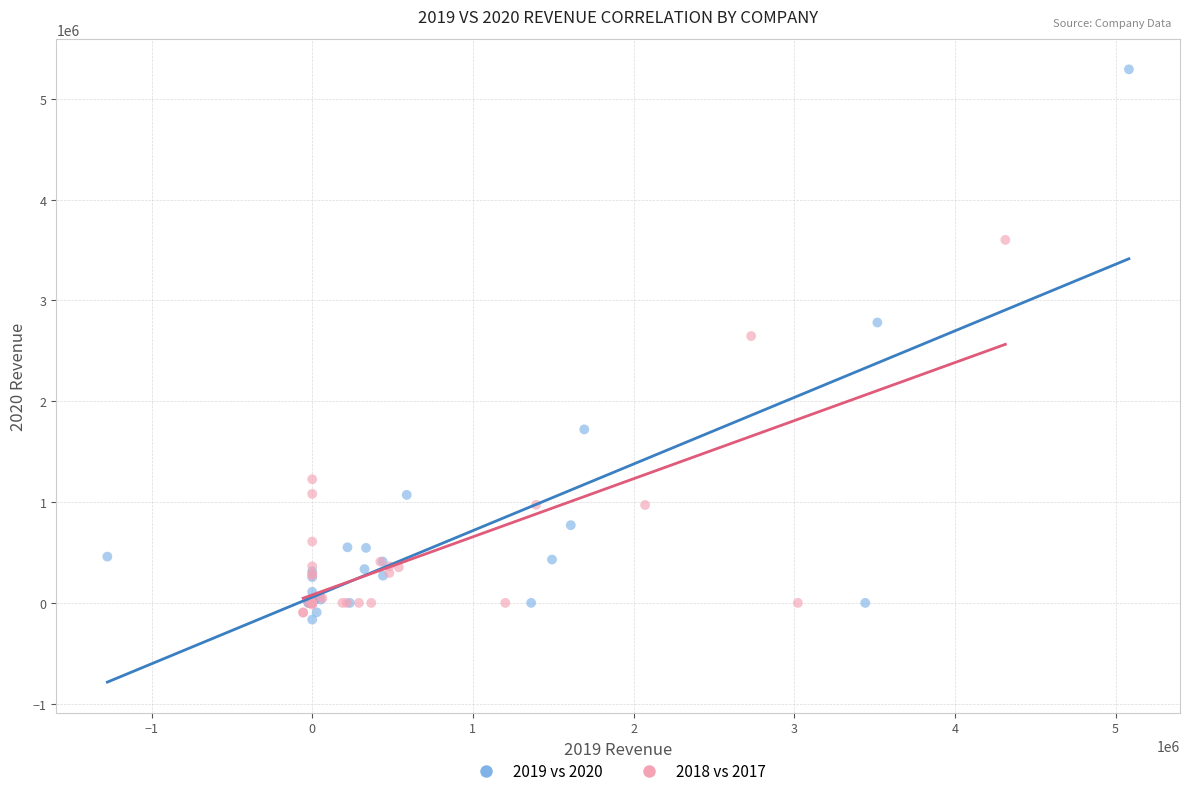

Which series reaches the minimum Y coordinate?

2019 vs 2020